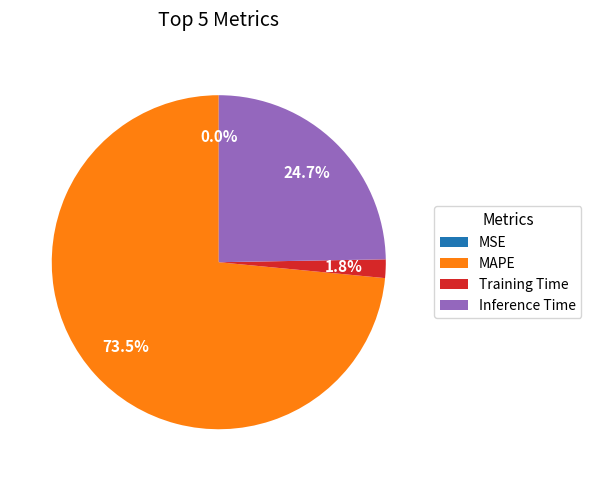

Which category has the biggest portion of the pie?

MAPE